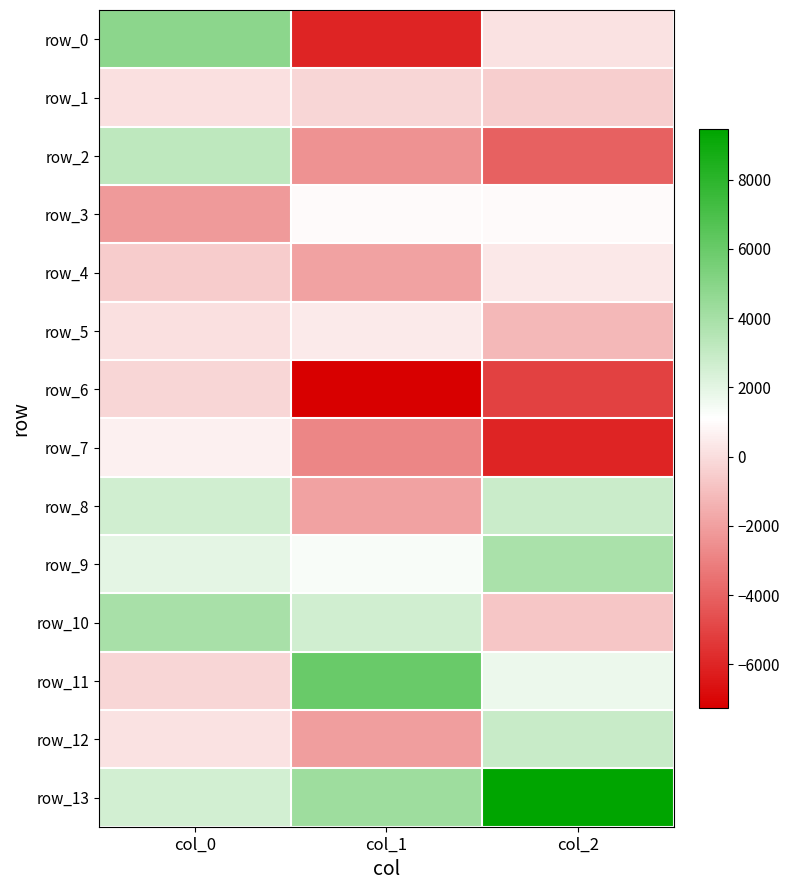

Which series has the widest spread of values?

row_0